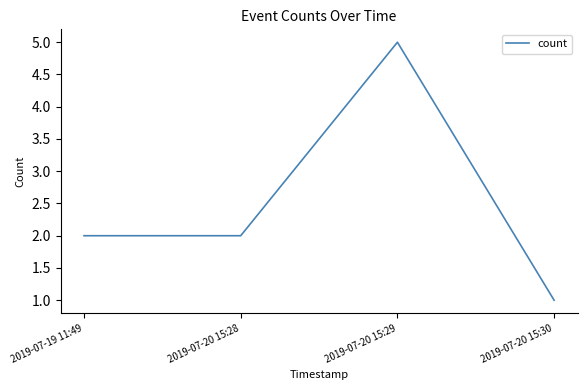

What is the sum of all values?

10